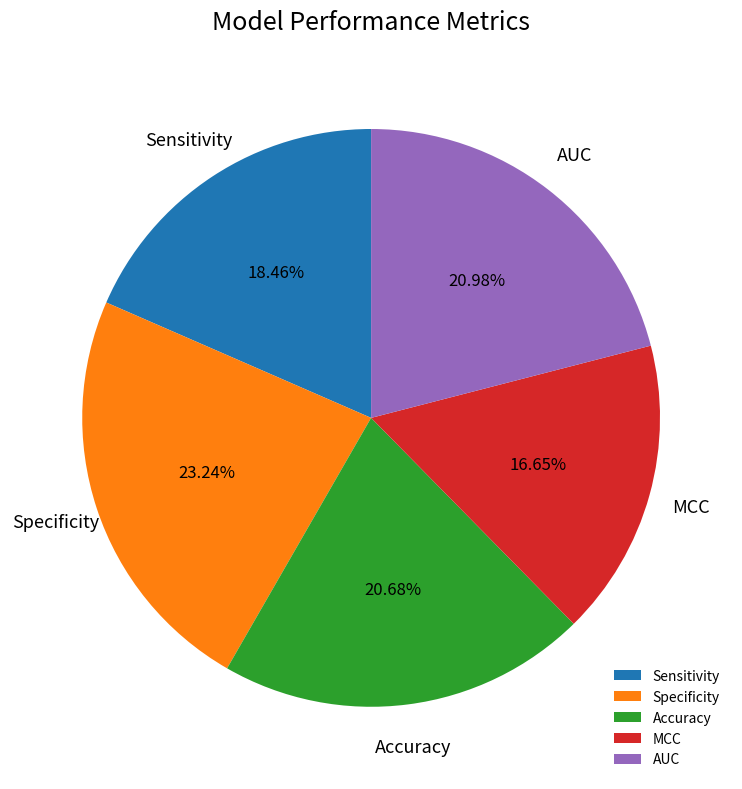

Is there a majority slice in this chart?

No